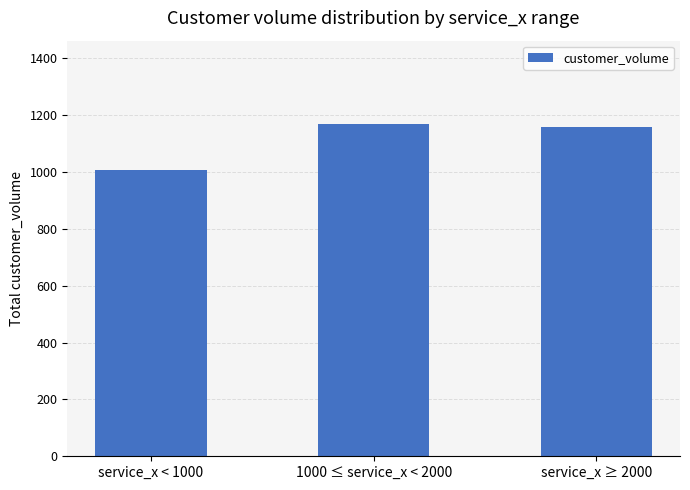

Rank the categories by value from highest to lowest.

1000 ≤ service_x < 2000, service_x ≥ 2000, service_x < 1000